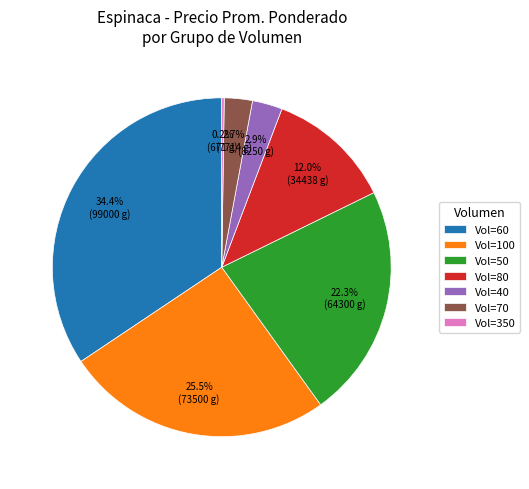

Between Vol=60 and Vol=50, which is larger?

Vol=60